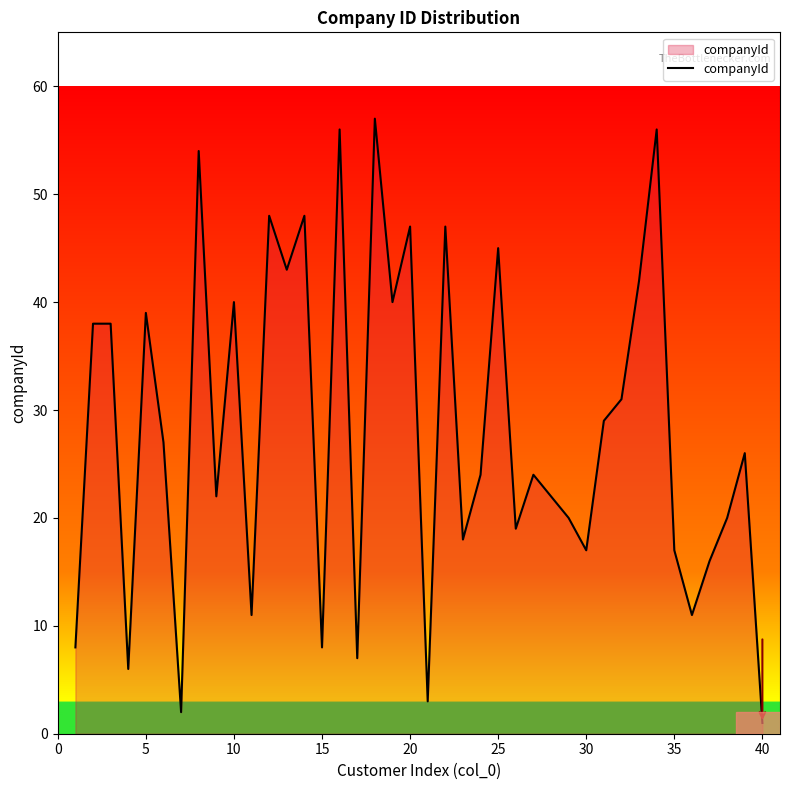

What is the maximum value shown in the chart?

57